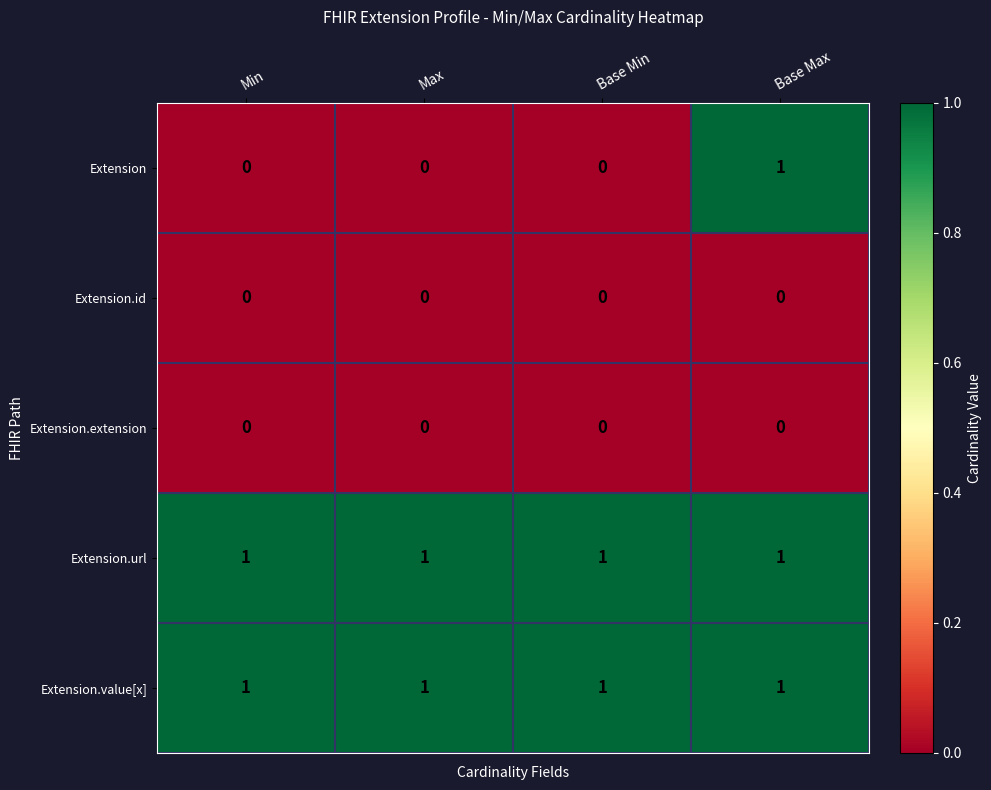

Reading left to right, what are all the values shown in this chart?

Extension: Min=0	Max=0	Base Min=0	Base Max=1
Extension.id: Min=0	Max=0	Base Min=0	Base Max=0
Extension.extension: Min=0	Max=0	Base Min=0	Base Max=0
Extension.url: Min=1	Max=1	Base Min=1	Base Max=1
Extension.value[x]: Min=1	Max=1	Base Min=1	Base Max=1